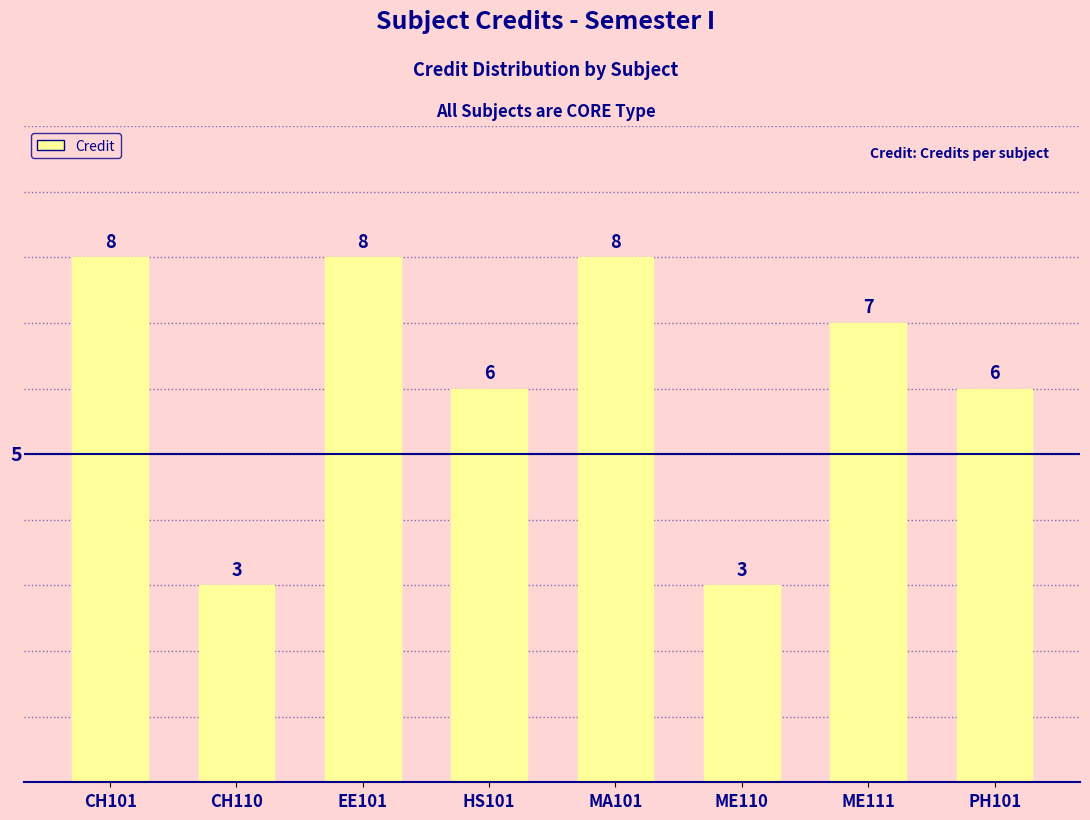

What position from the right is ME110?

3